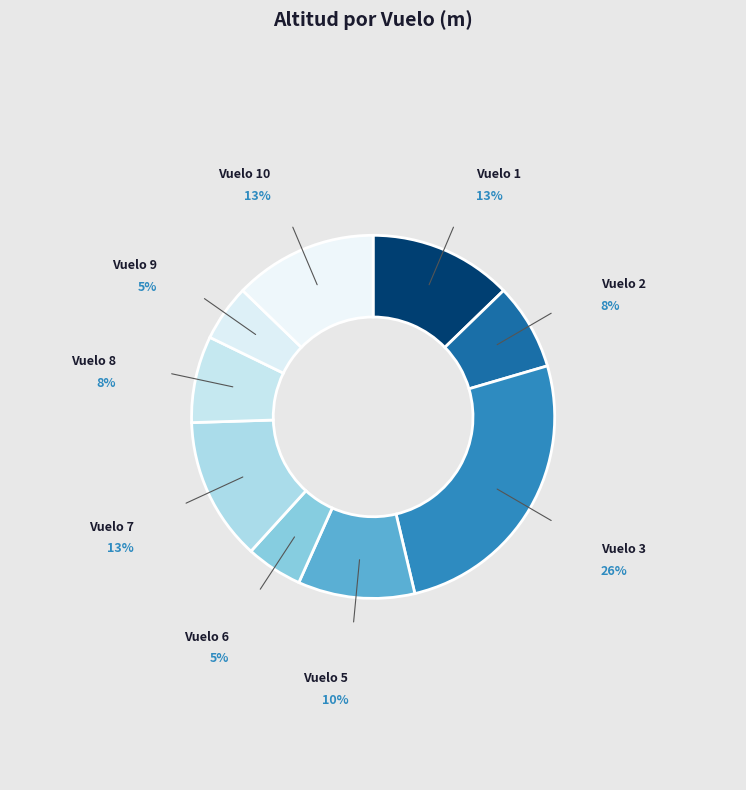

To the nearest percent, what is the average slice percentage?

11%